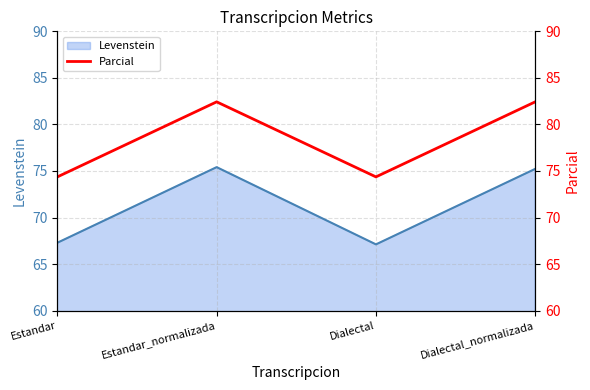

What position from the right is Dialectal_normalizada?

1